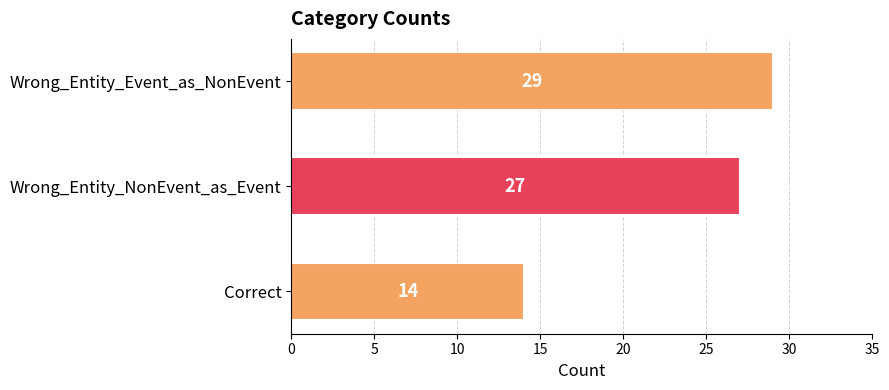

How many values are between 14 and 29?

3